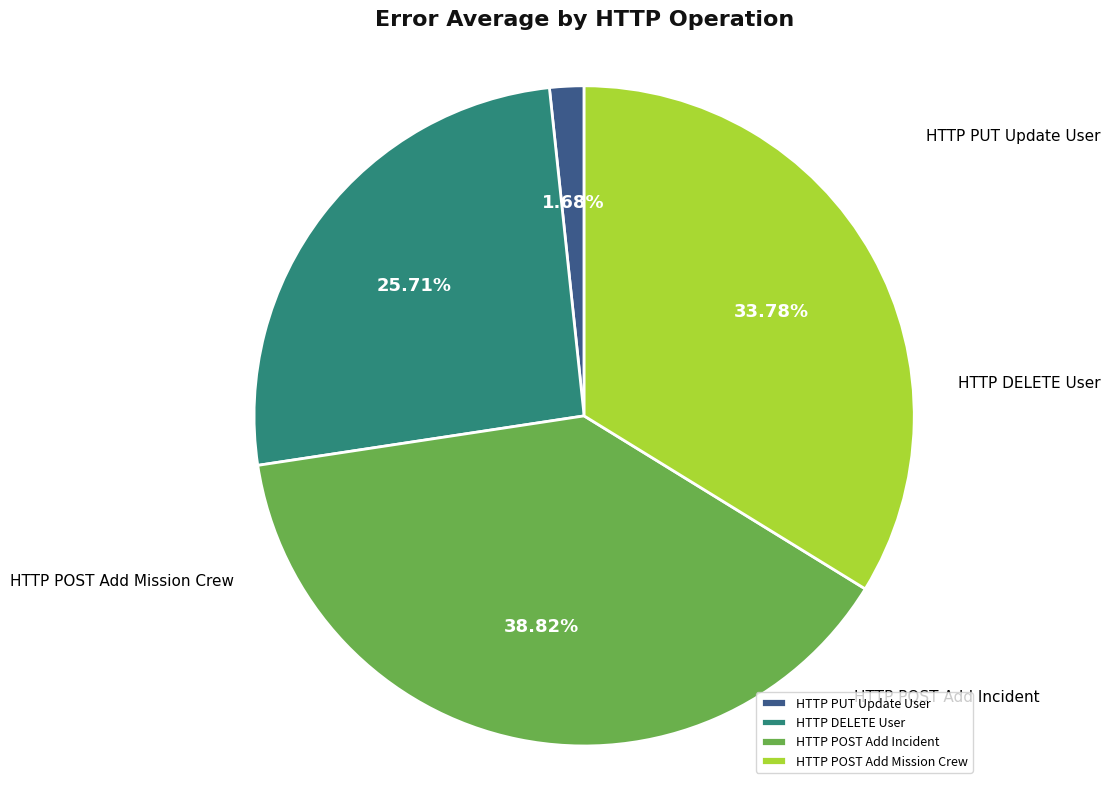

Is there a majority slice in this chart?

No